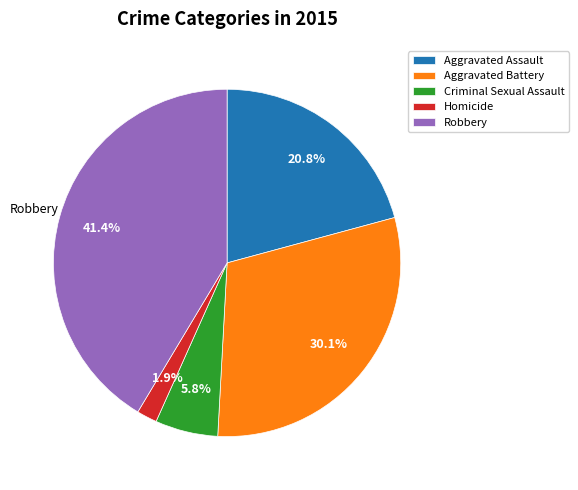

Does any single category account for the majority?

No